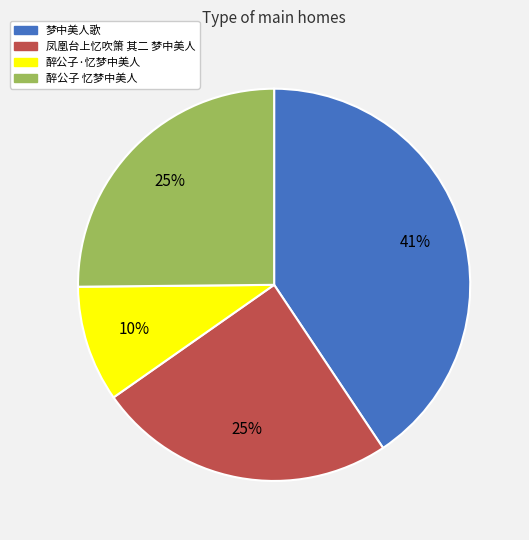

Count the number of slices in the pie.

4